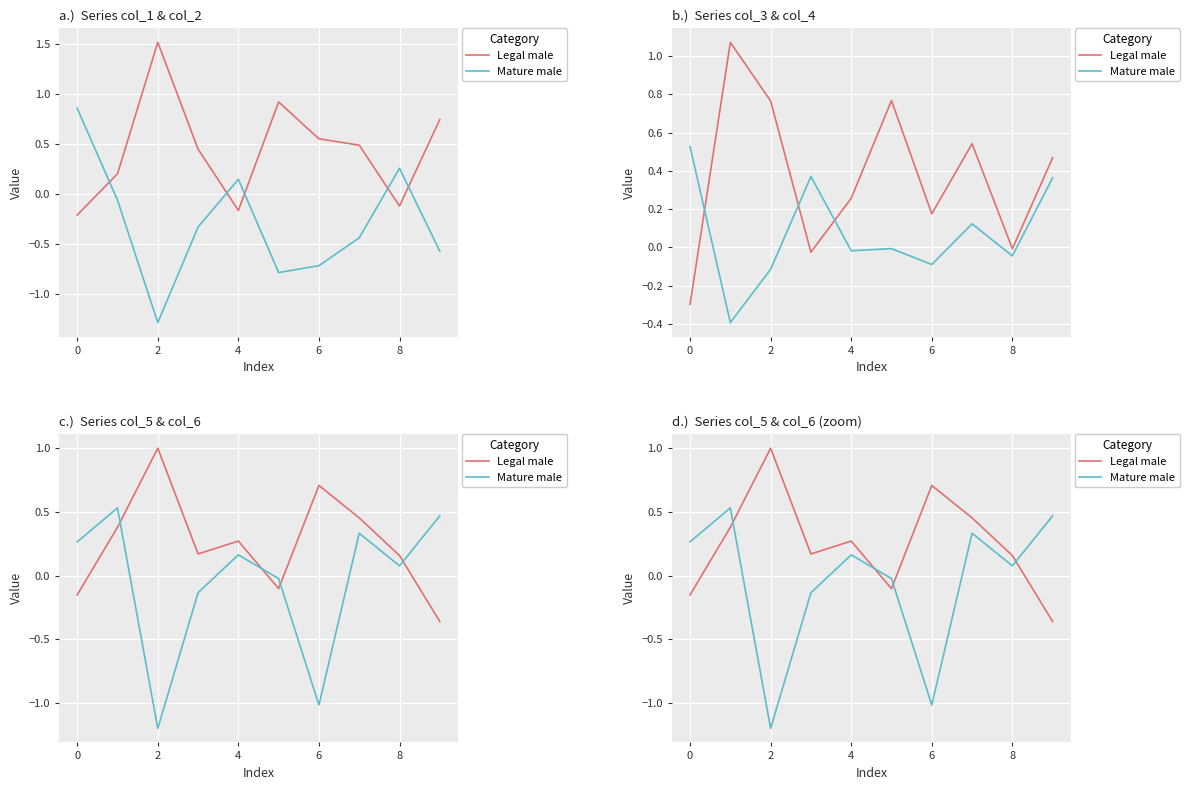

Rank the series by their maximum value, from lowest to highest.

Mature male, Legal male